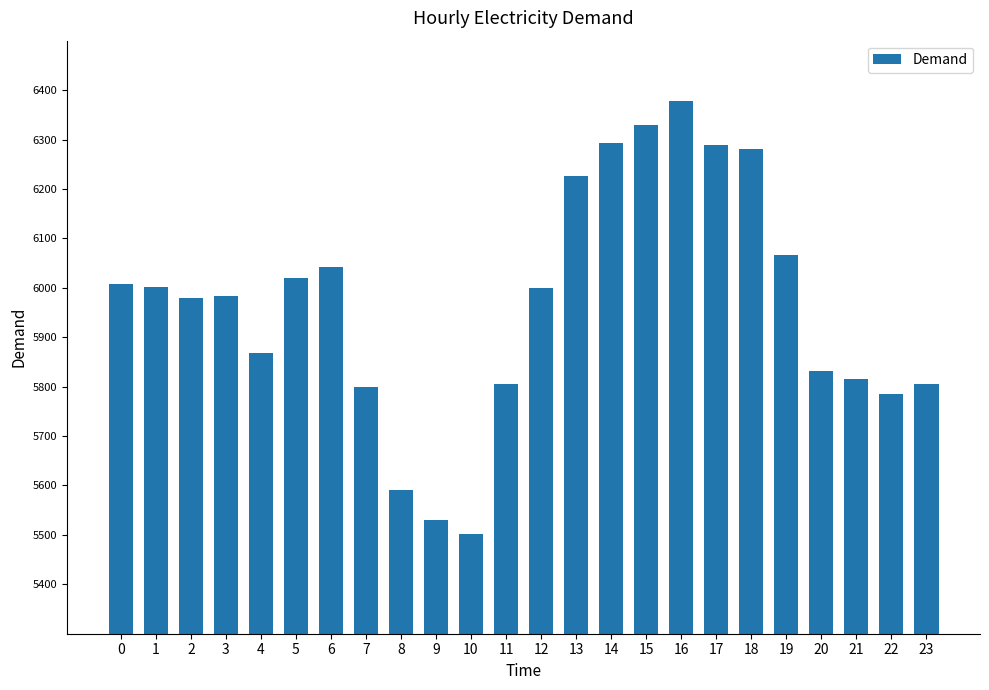

At which label is the value closest to 5939?

2